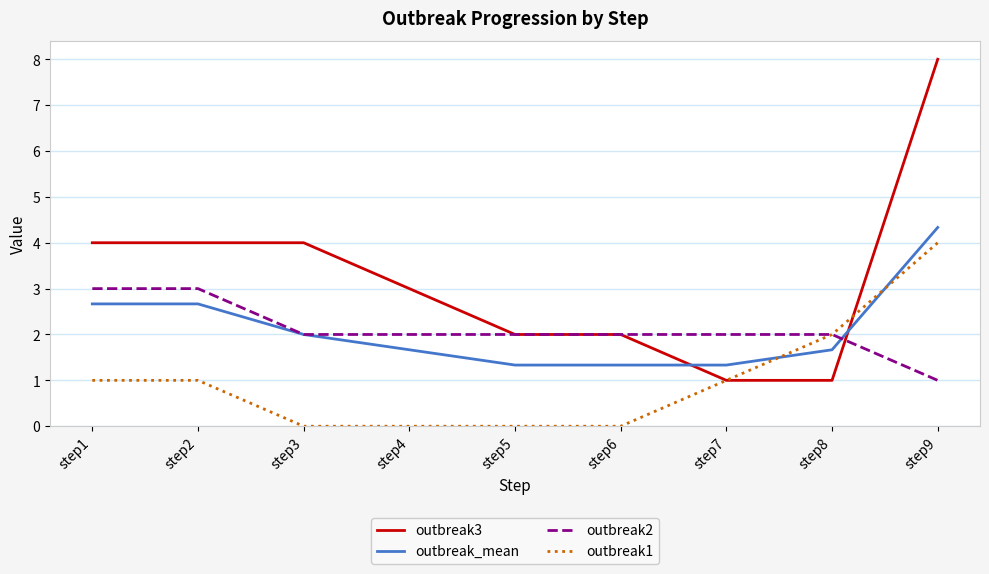

Which series ends up on top after the final intersection of outbreak1 and outbreak_mean?

outbreak_mean